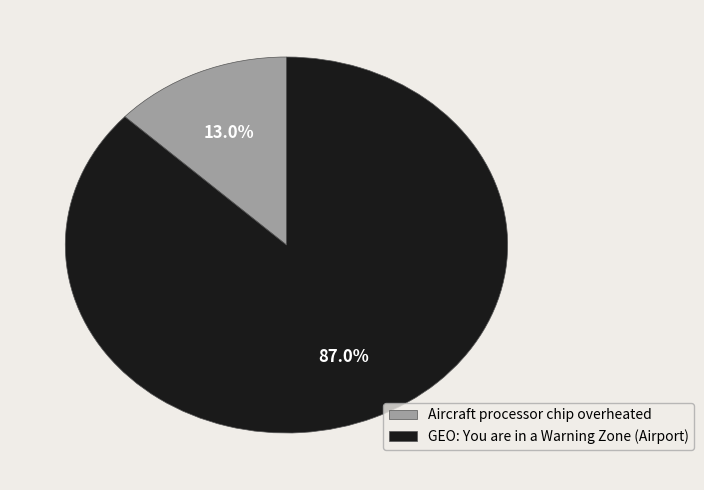

How many segments does this pie chart have?

2